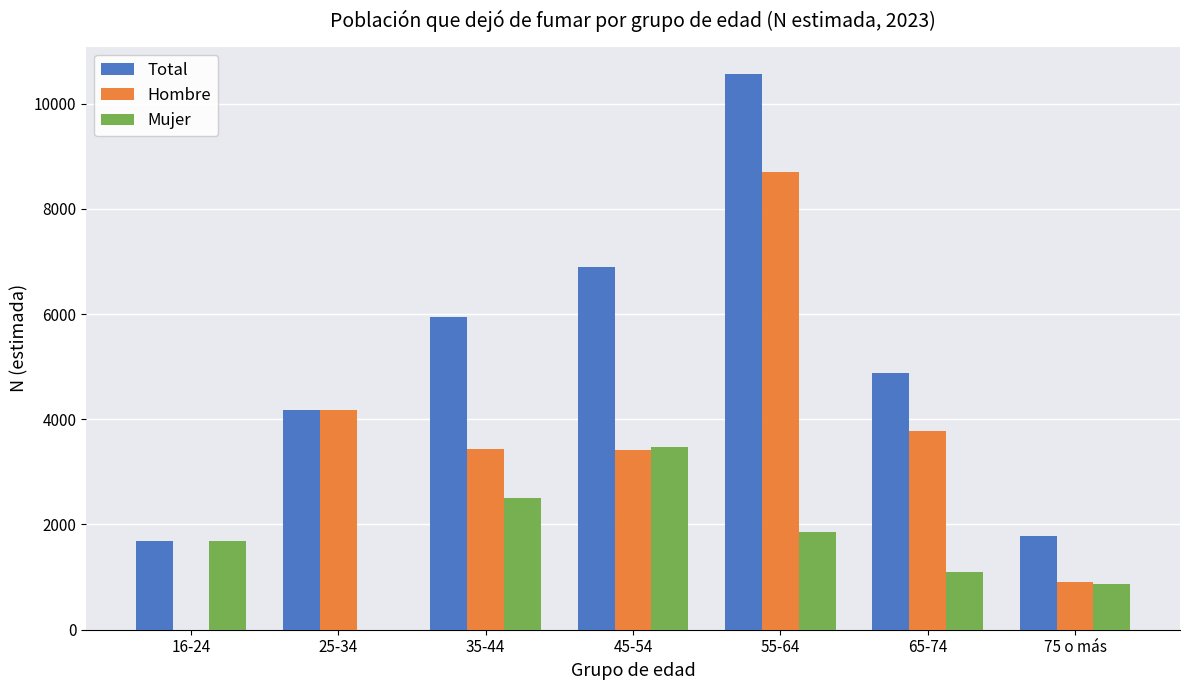

What is the difference between the Mujer values at 65-74 and 75 o más?

233